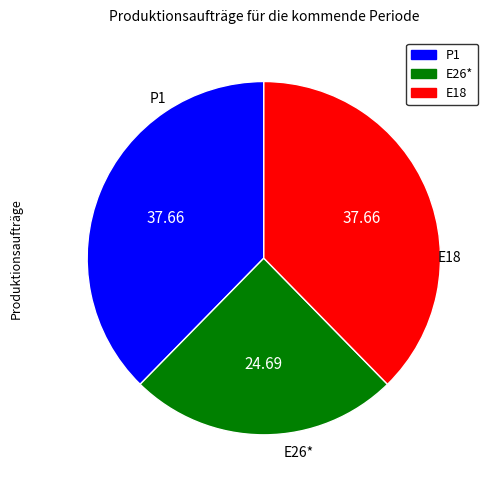

Is there a majority slice in this chart?

No